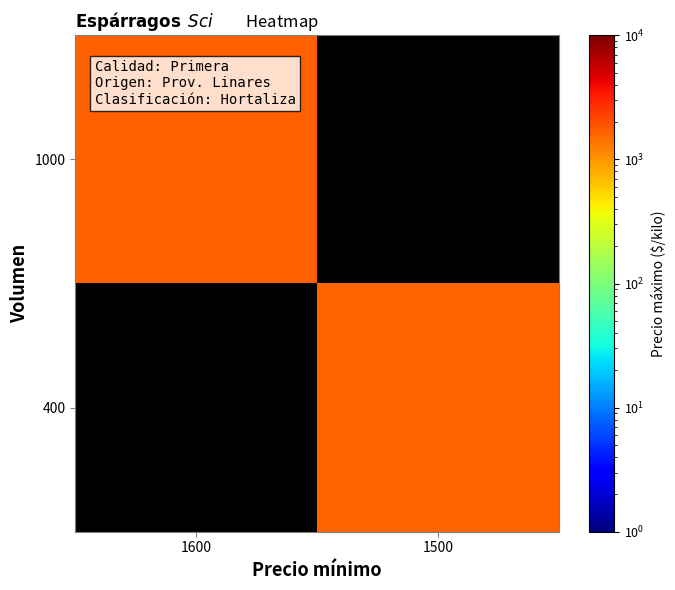

What is the total value across all series at 1500?

1600